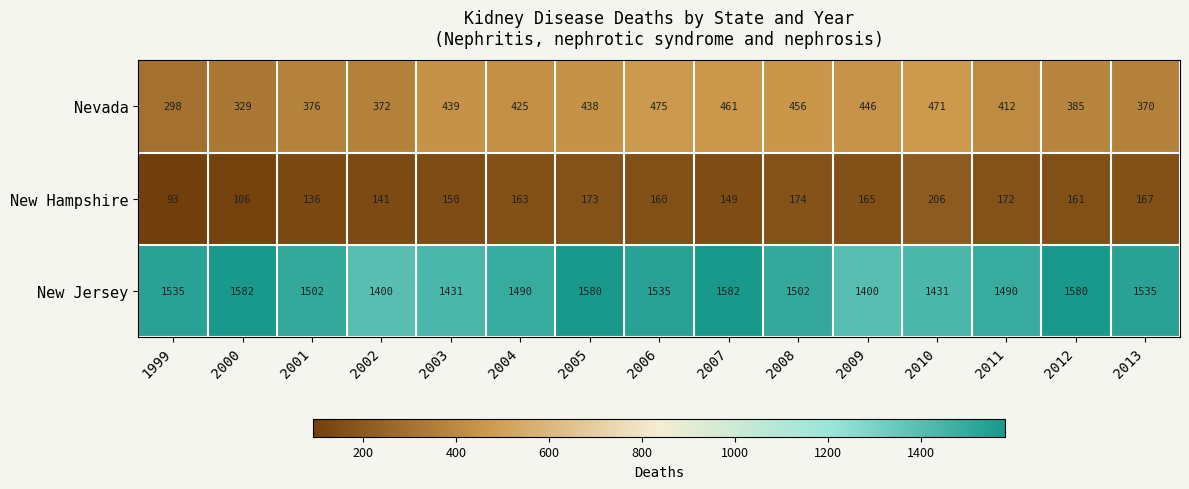

Which series has the largest total across all categories?

New Jersey